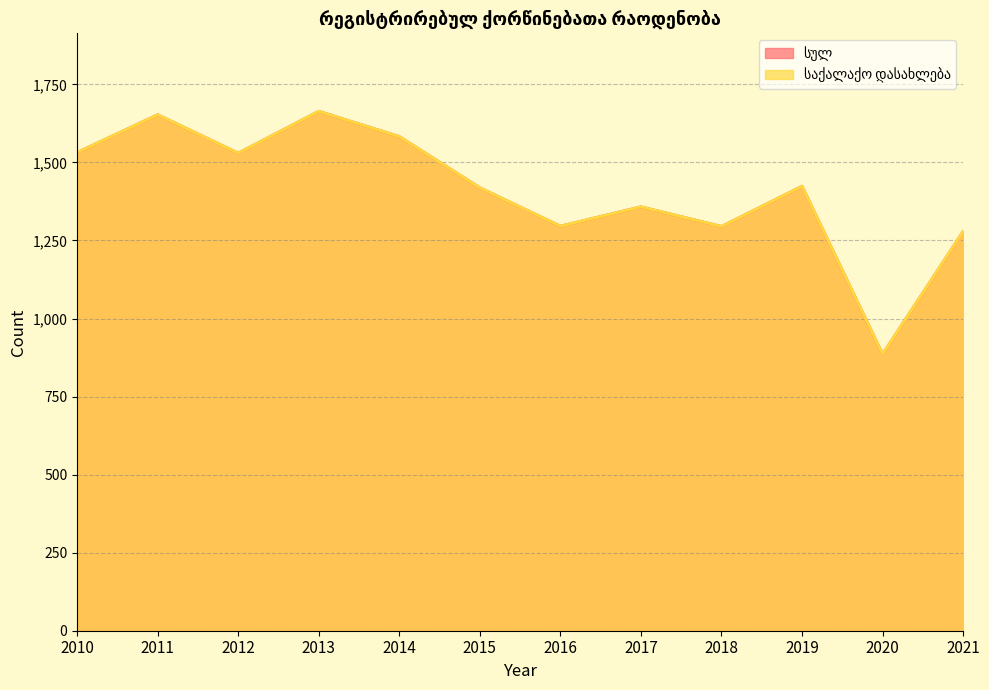

In სულ, how many points are lower than both neighbors (excluding endpoints)?

4